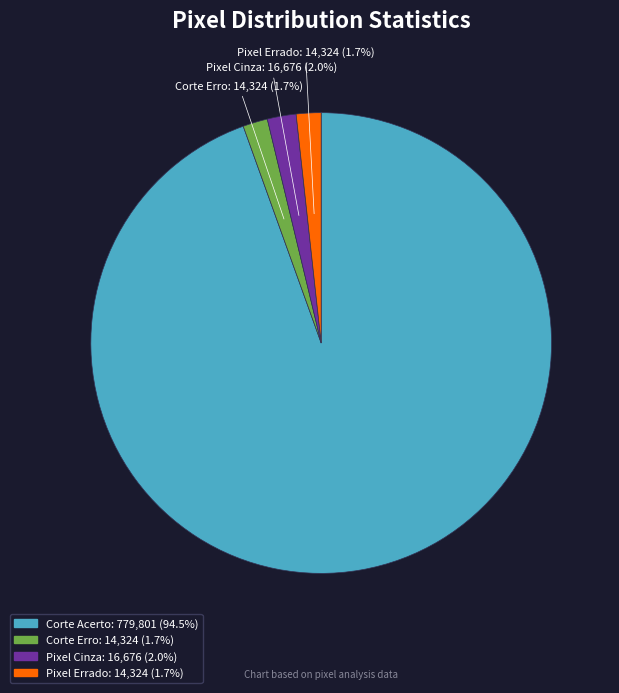

Which category accounts for the majority?

Corte Acerto